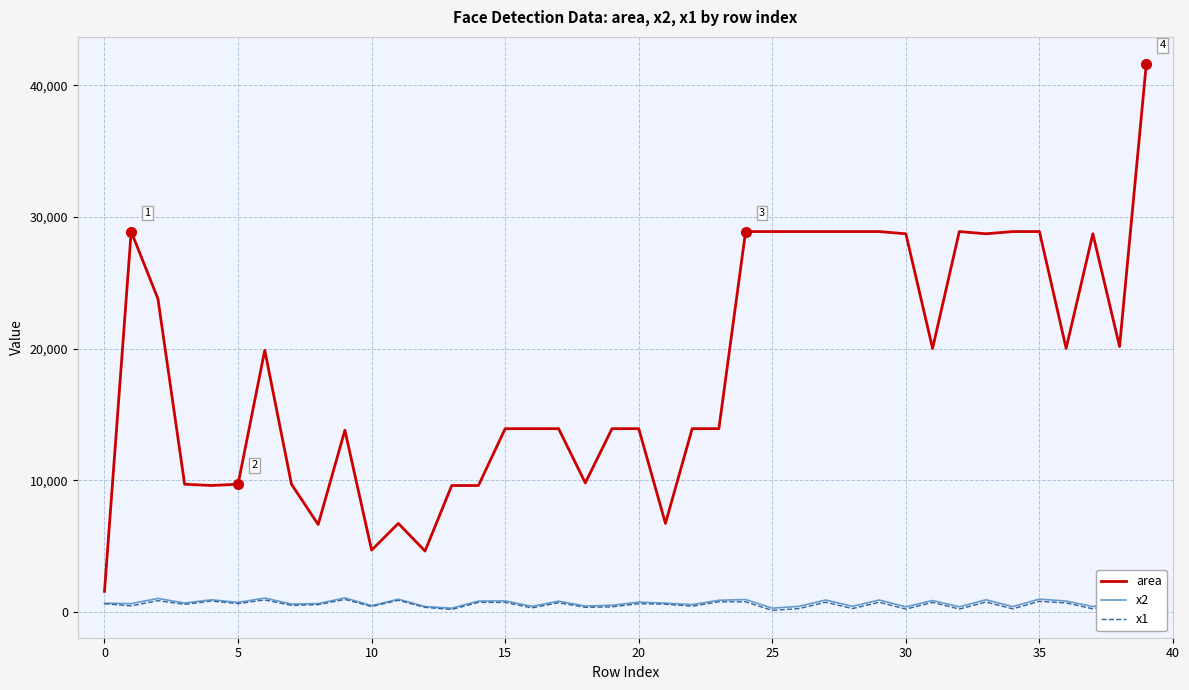

True or false: area and x1 intersect in this chart.

False